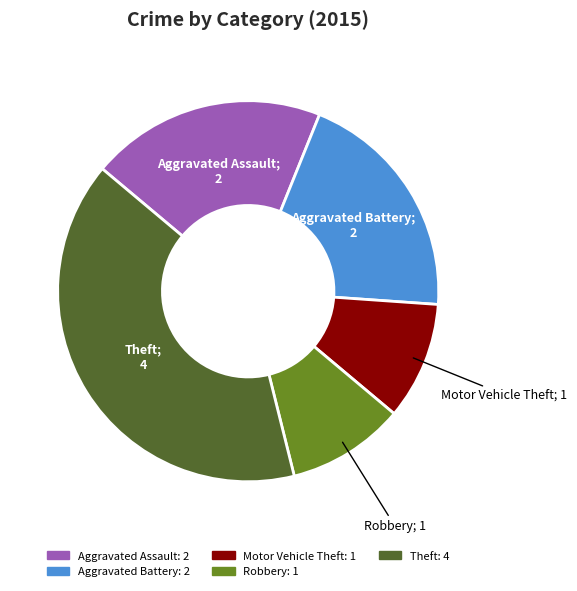

Which has a higher value, Aggravated Assault or Robbery?

Aggravated Assault